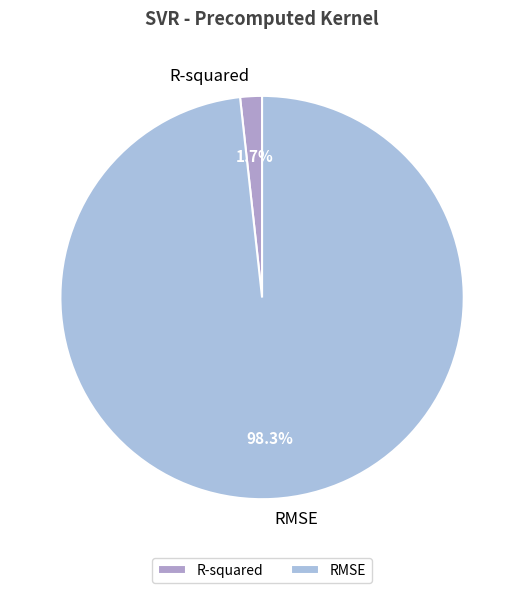

To the nearest percent, what percentage of the pie is R-squared?

2%